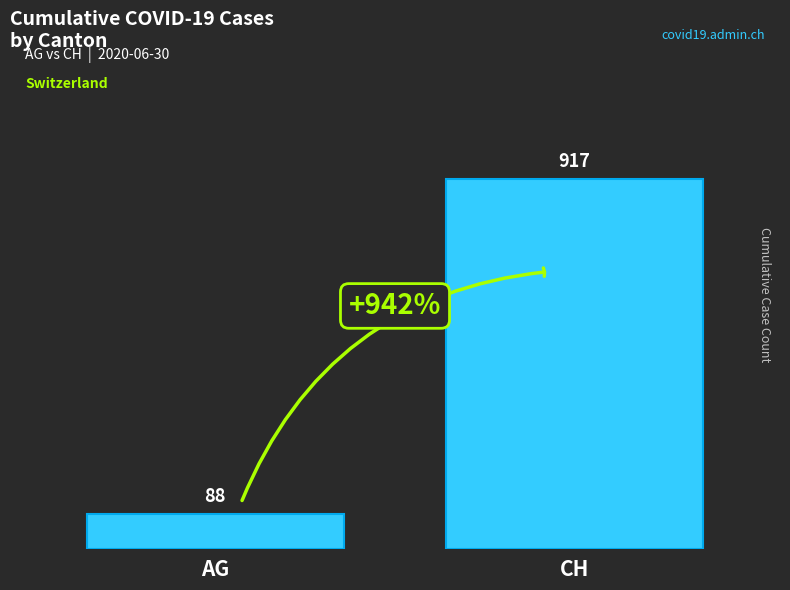

How many categories are shown in the chart?

2